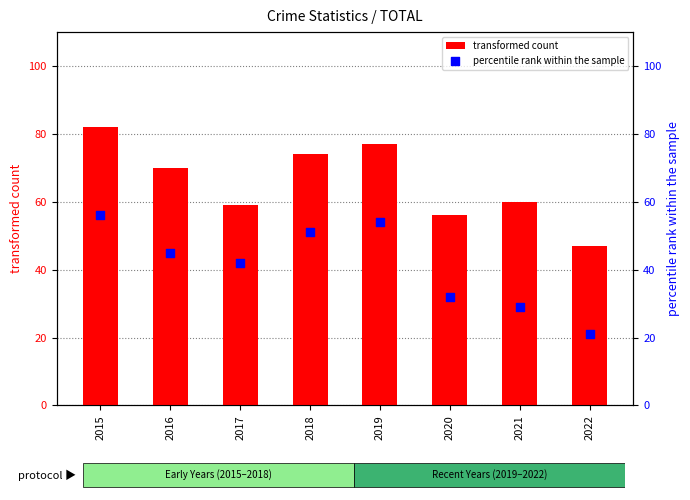

What are all the series names shown in the legend?

transformed count, percentile rank within the sample